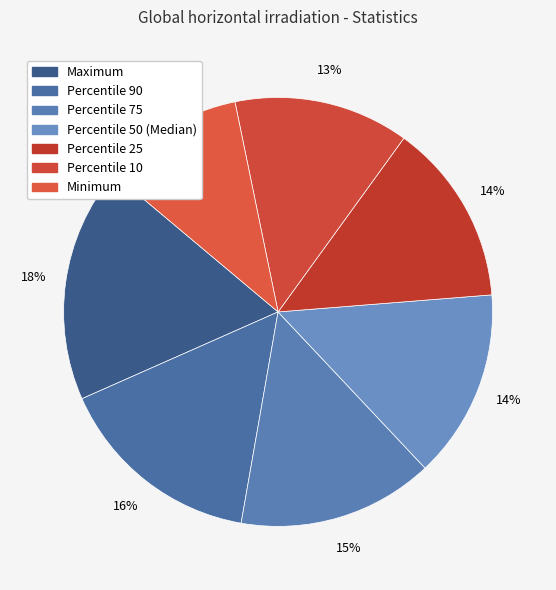

Is it true that Percentile 75 is 4% of the pie?

False